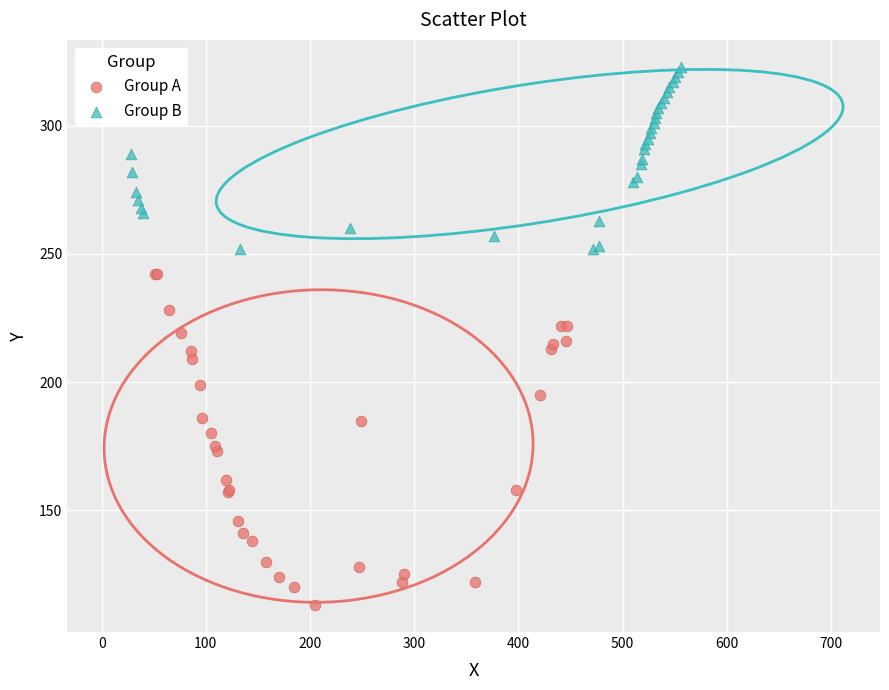

Which series contains the lowest Y value?

Group A